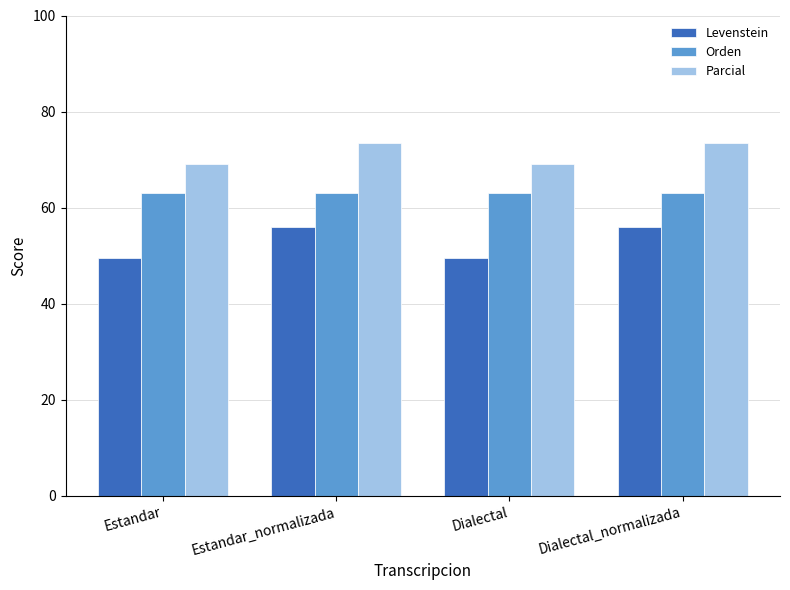

How many bars are there in each group?

3